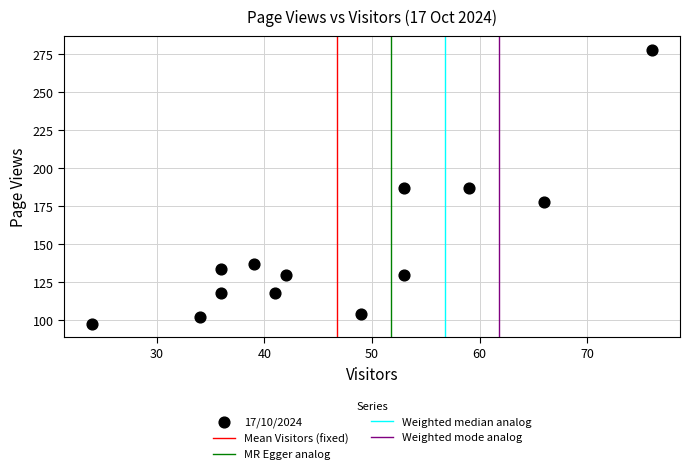

What is the range of X values (max minus min)?

52